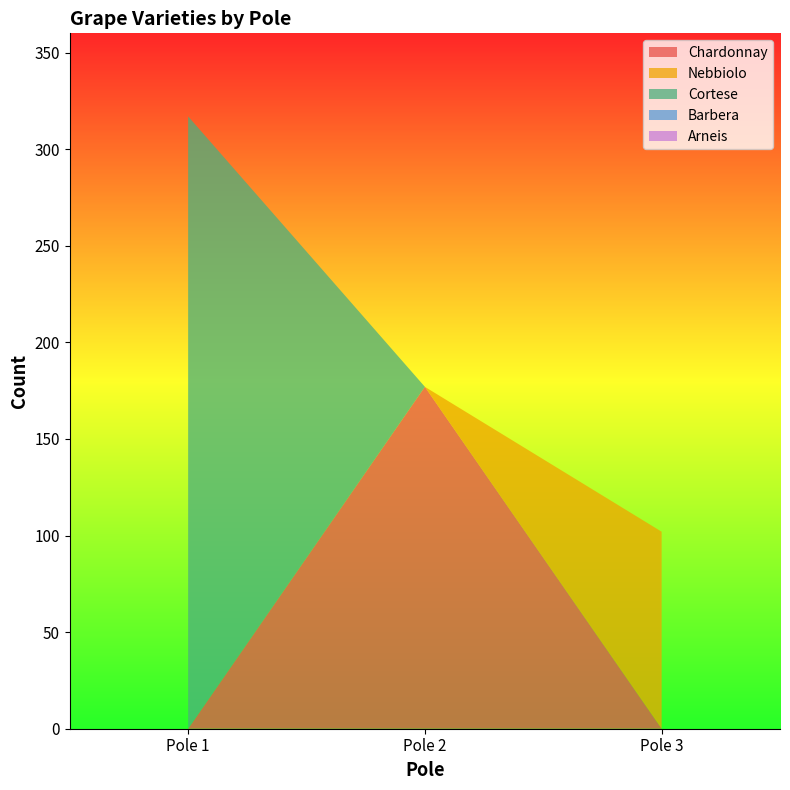

Reading right to left, extract all data points from this chart.

Chardonnay: 0	177	0
Nebbiolo: 102	0	0
Cortese: 0	0	317
Barbera: 0	0	0
Arneis: 0	0	0